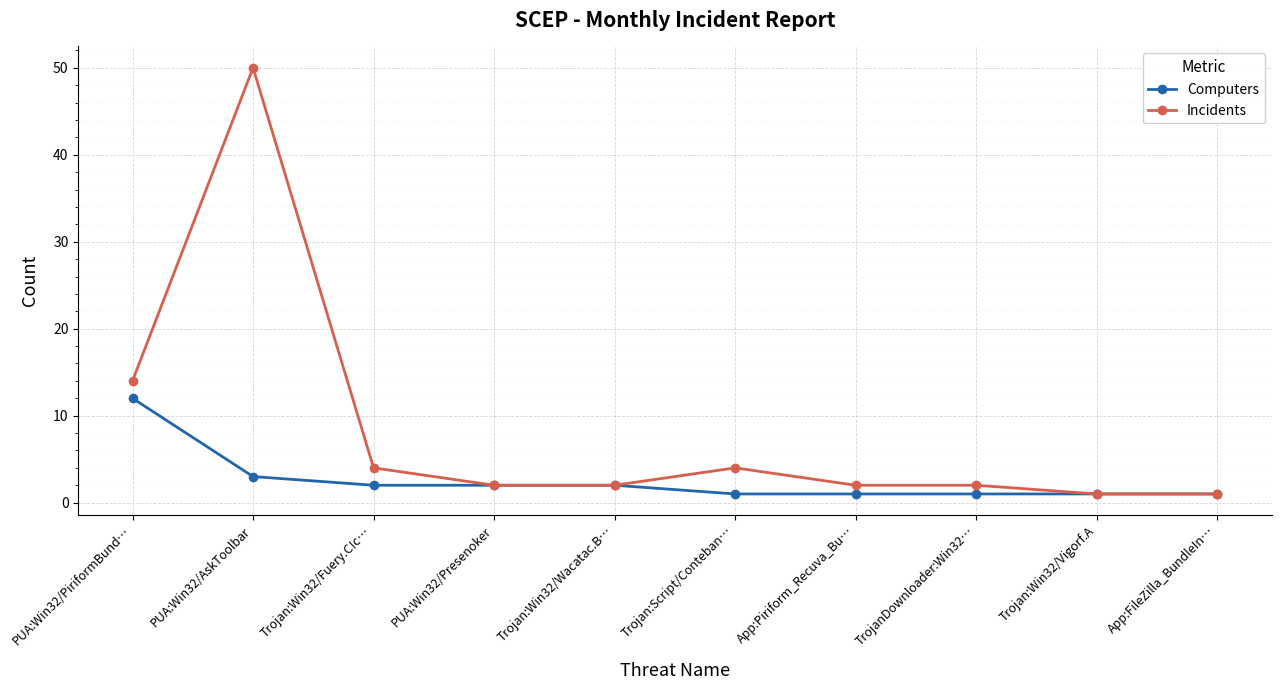

Which series has the largest range (max minus min)?

Incidents